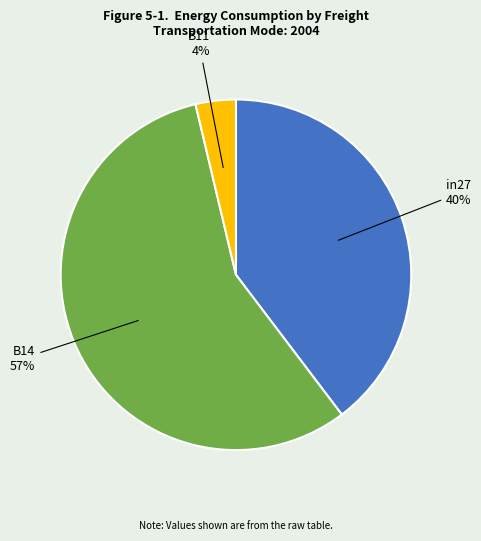

To the nearest percent, what percentage of the pie is B11?

4%